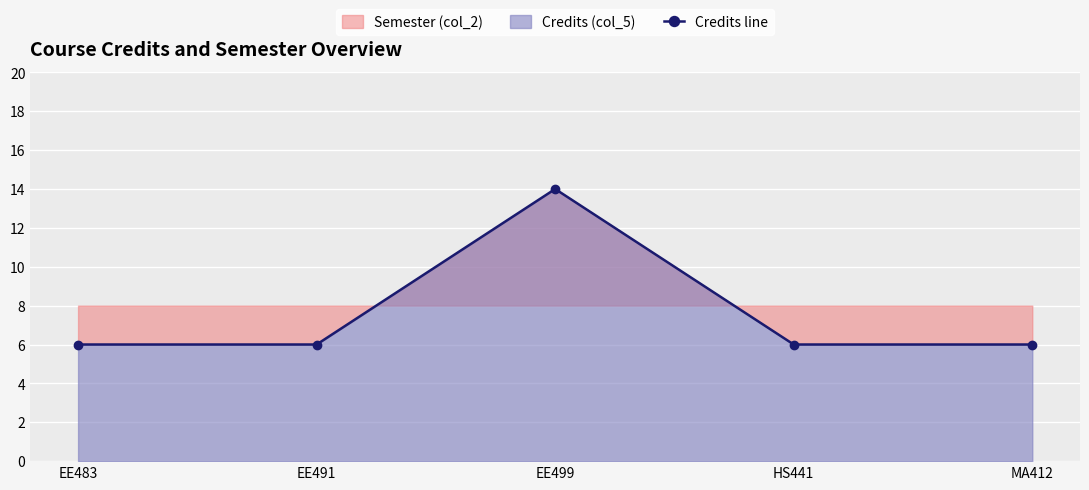

At which label is the value closest to 10?

EE483